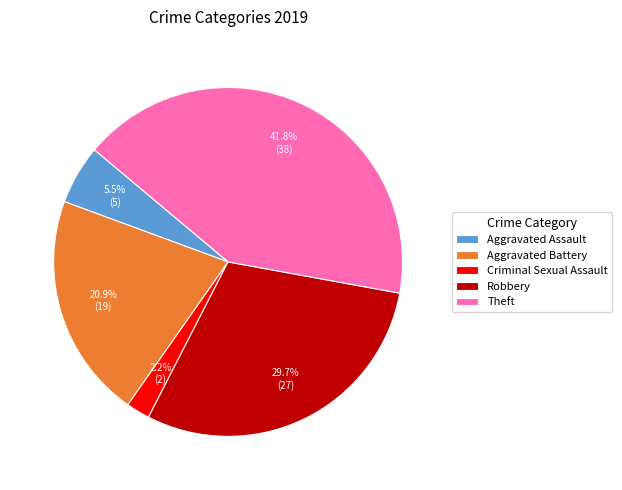

Does any single category account for the majority?

No